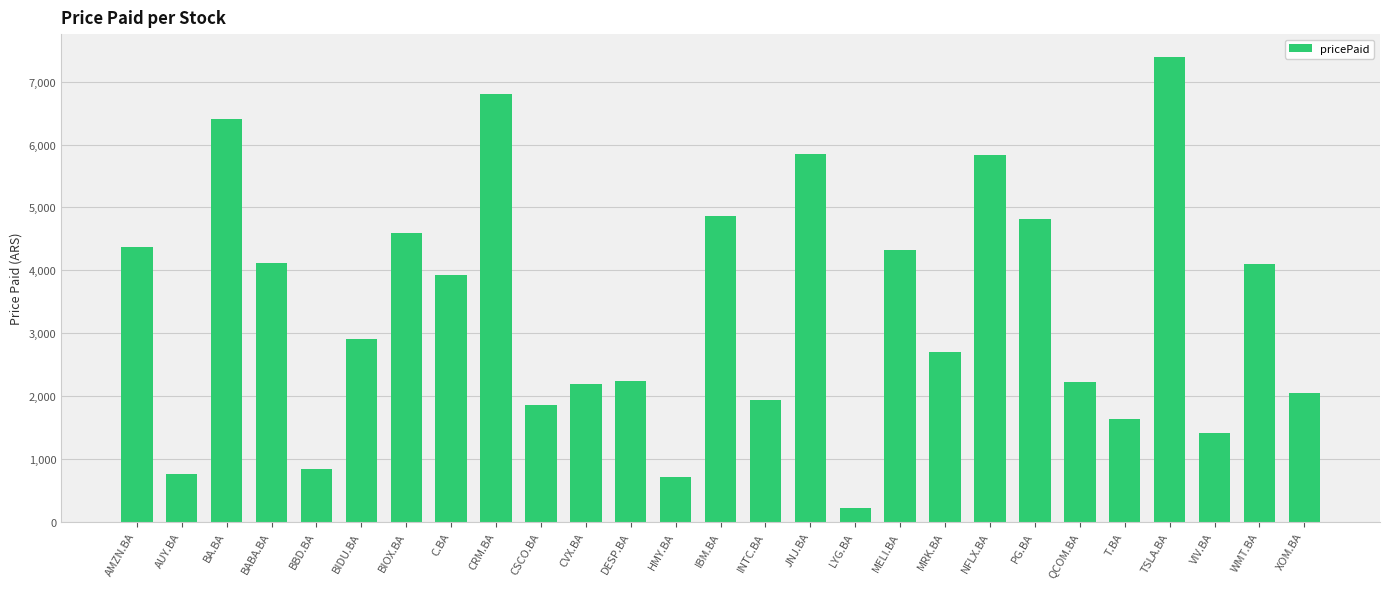

What is the sum of all values?

91032.8